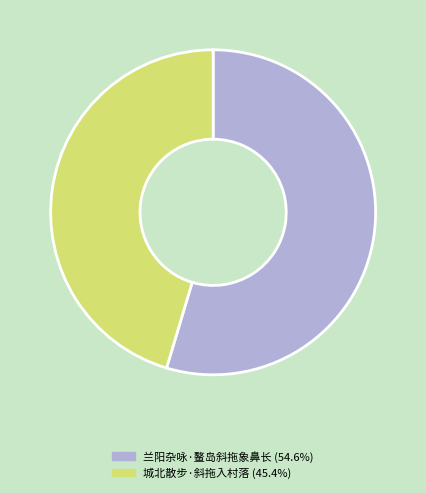

Combined, do 城北散步·斜拖入村落 and 兰阳杂咏·鳌岛斜拖象鼻长 account for over 50%?

Yes